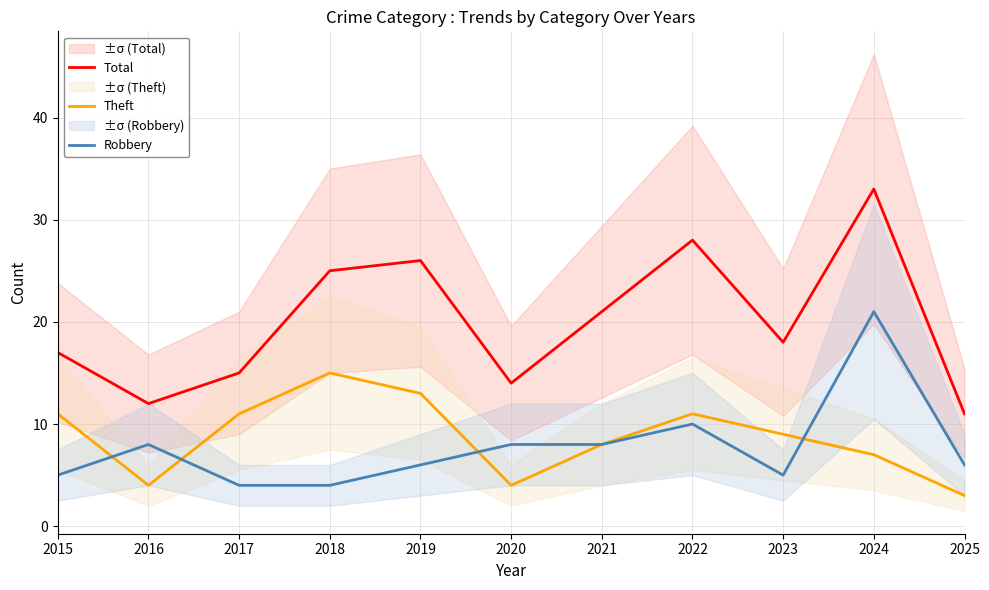

True or false: Robbery has a value of 3 at 2020.

False